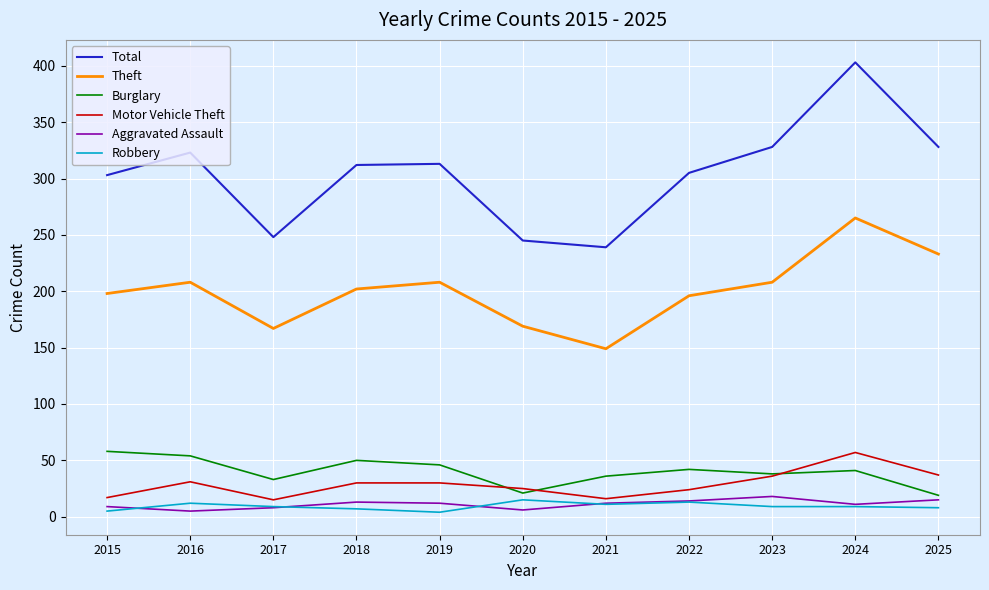

Which series changed the most between 2015 and 2017?

Total